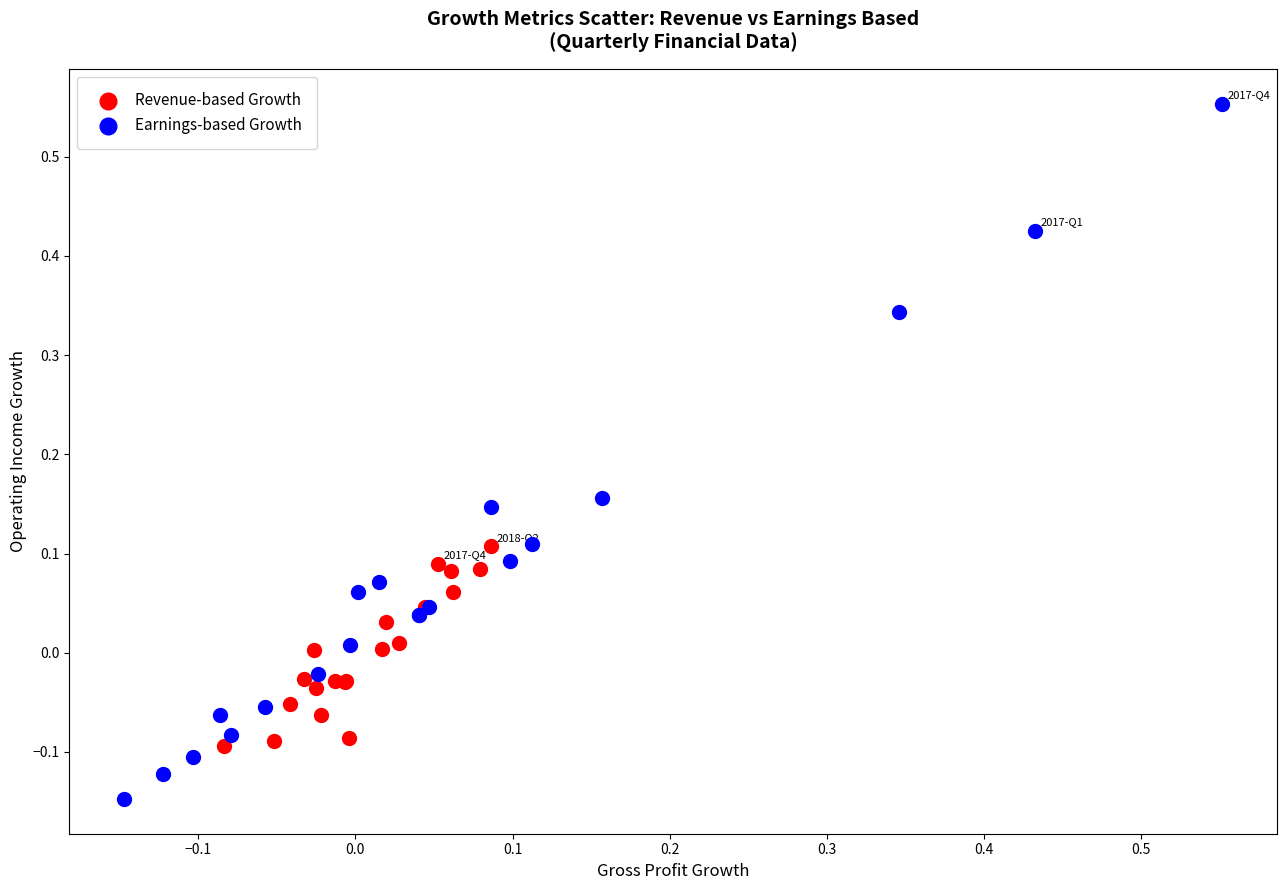

Which series reaches the minimum Y coordinate?

Earnings-based Growth